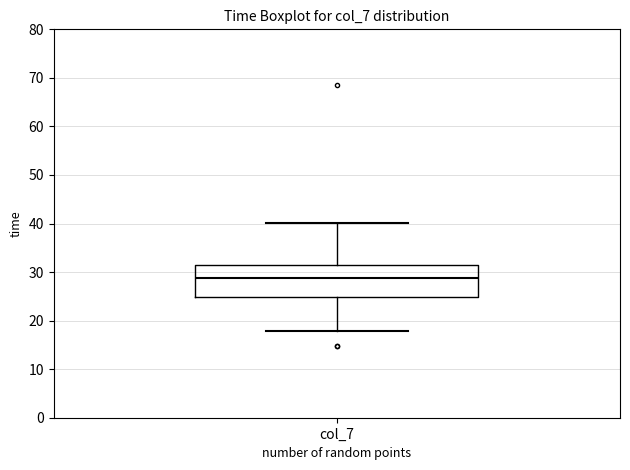

Transcribe this box plot: give where the median line is, the range the box spans, and where the two whiskers end, as read against the y-axis. The values are not printed on the chart, so give them approximately, as read against the axis.

median 29, box 25 to 31, whiskers 18 to 40